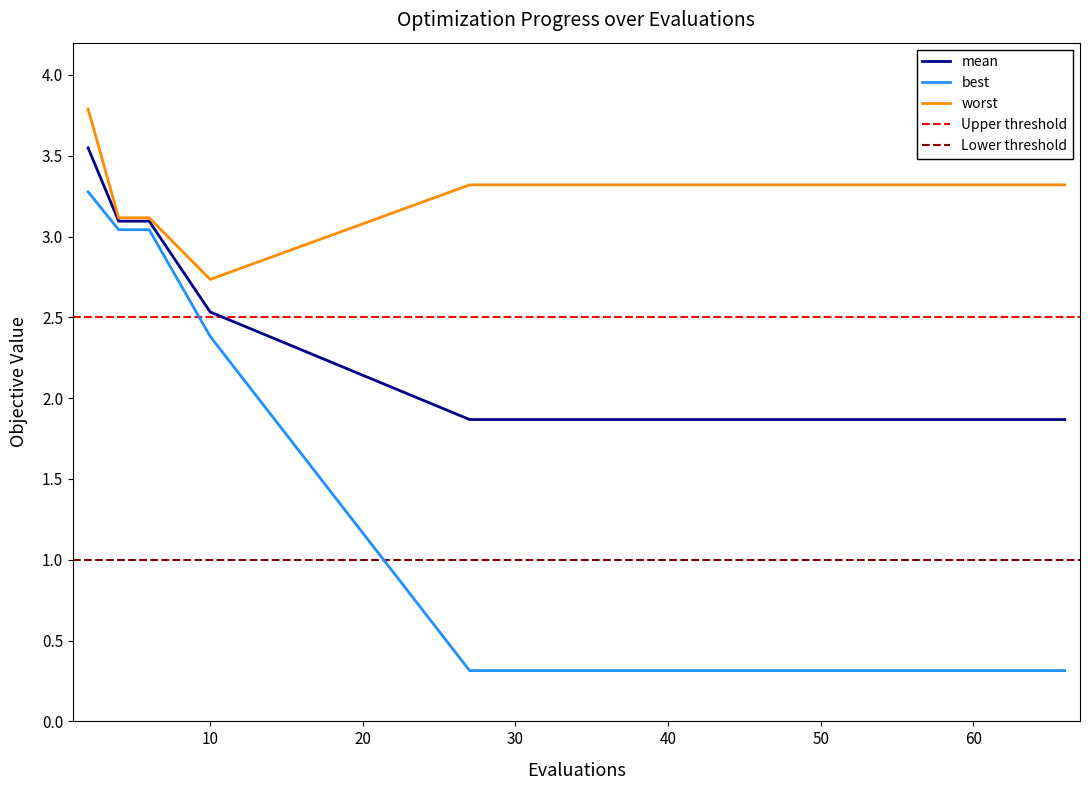

What is the spread (max minus min) of values at 66?

3.0